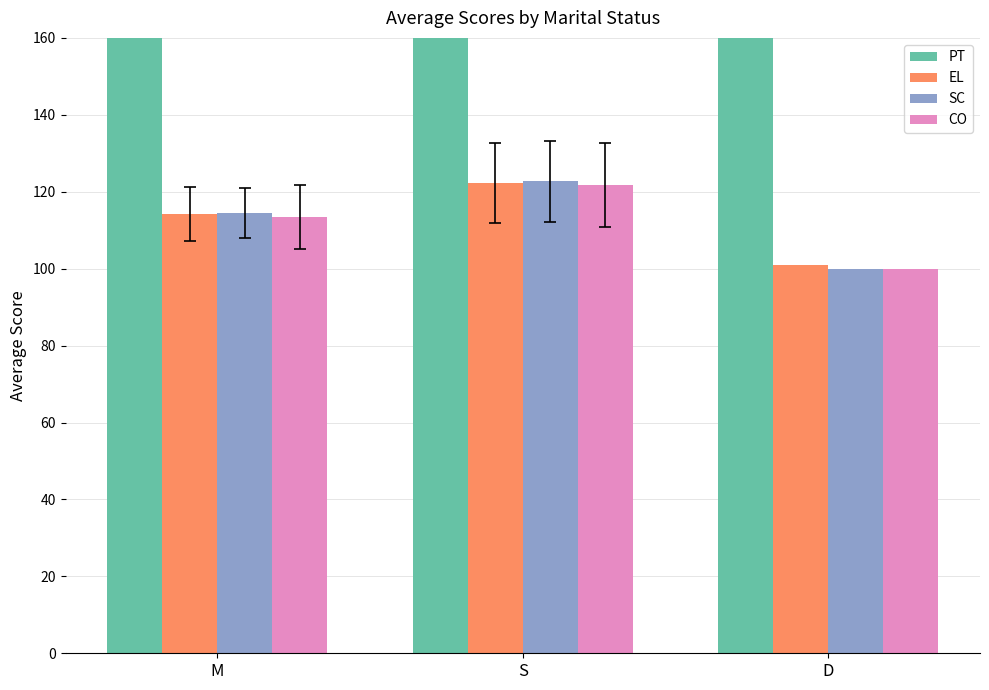

How many data points in EL are above 114?

2